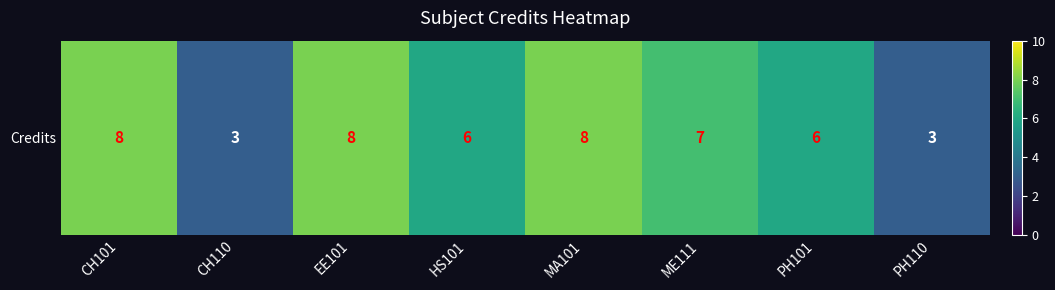

List the labels in order of value, largest first.

CH101, EE101, MA101, ME111, HS101, PH101, CH110, PH110